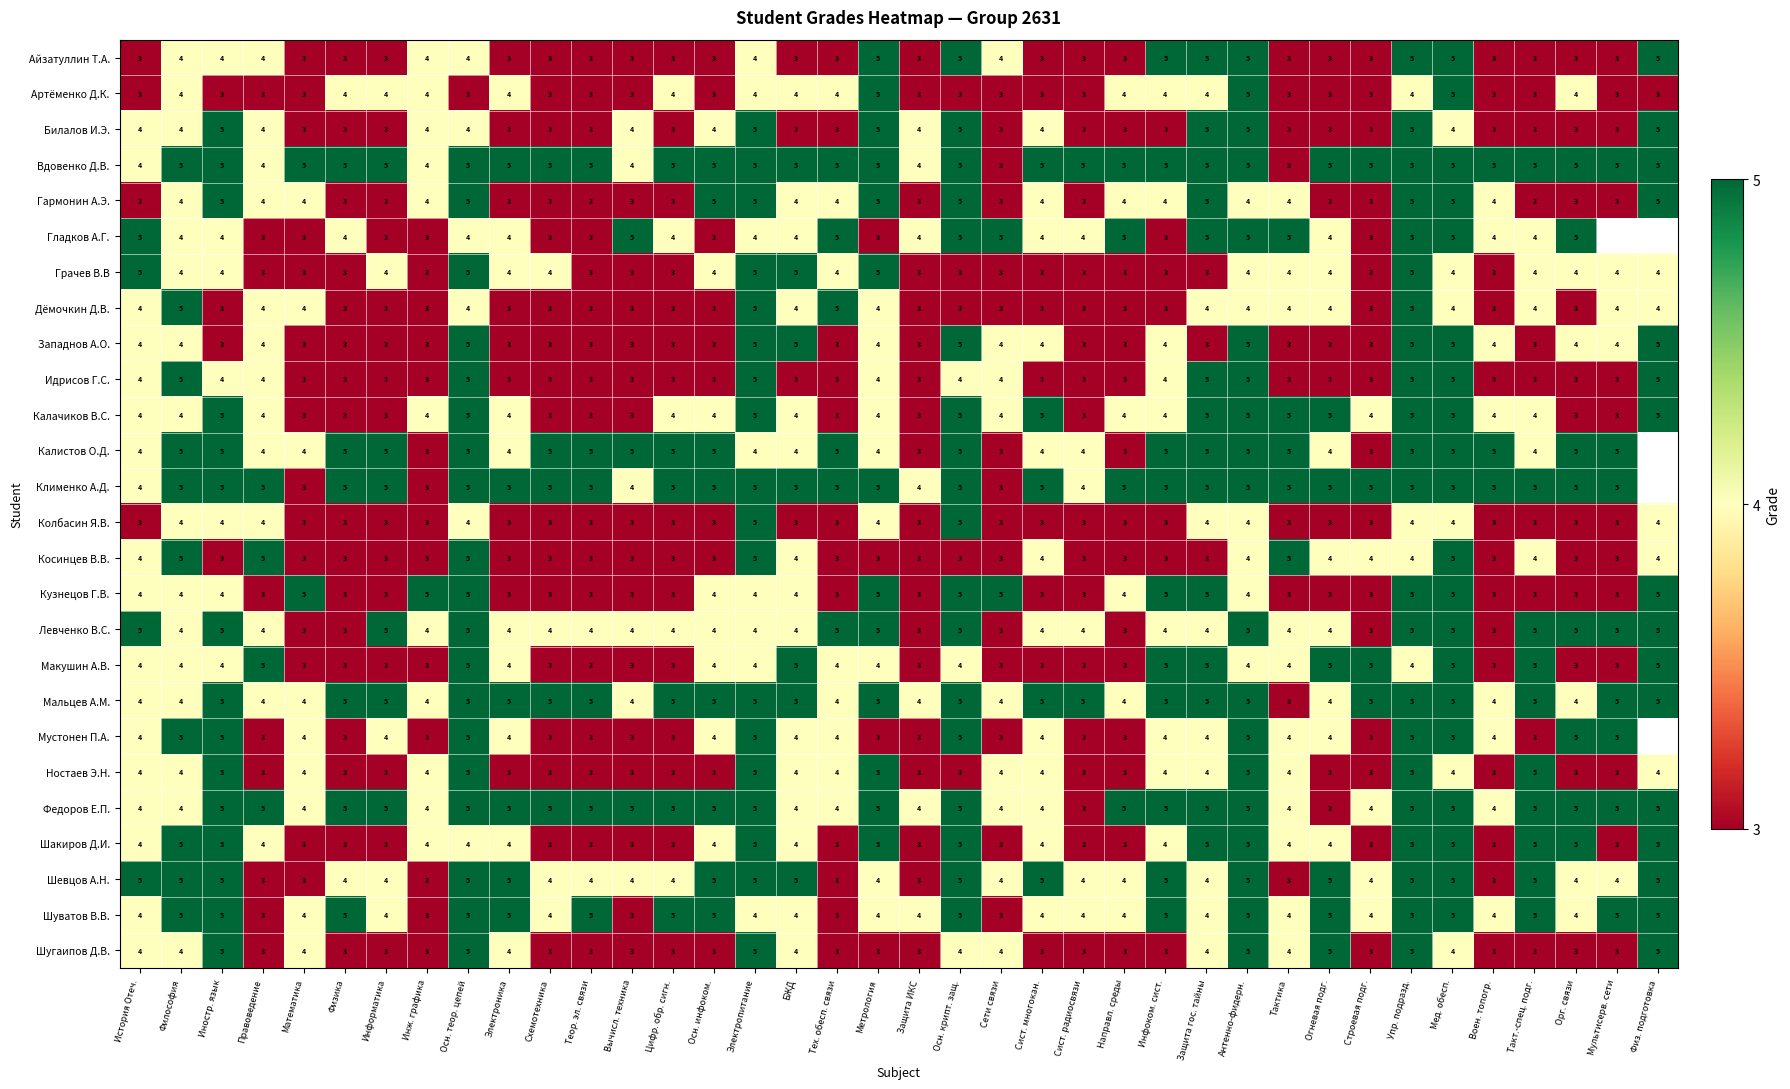

Which has a higher value, Электропитание or Метрология?

Метрология